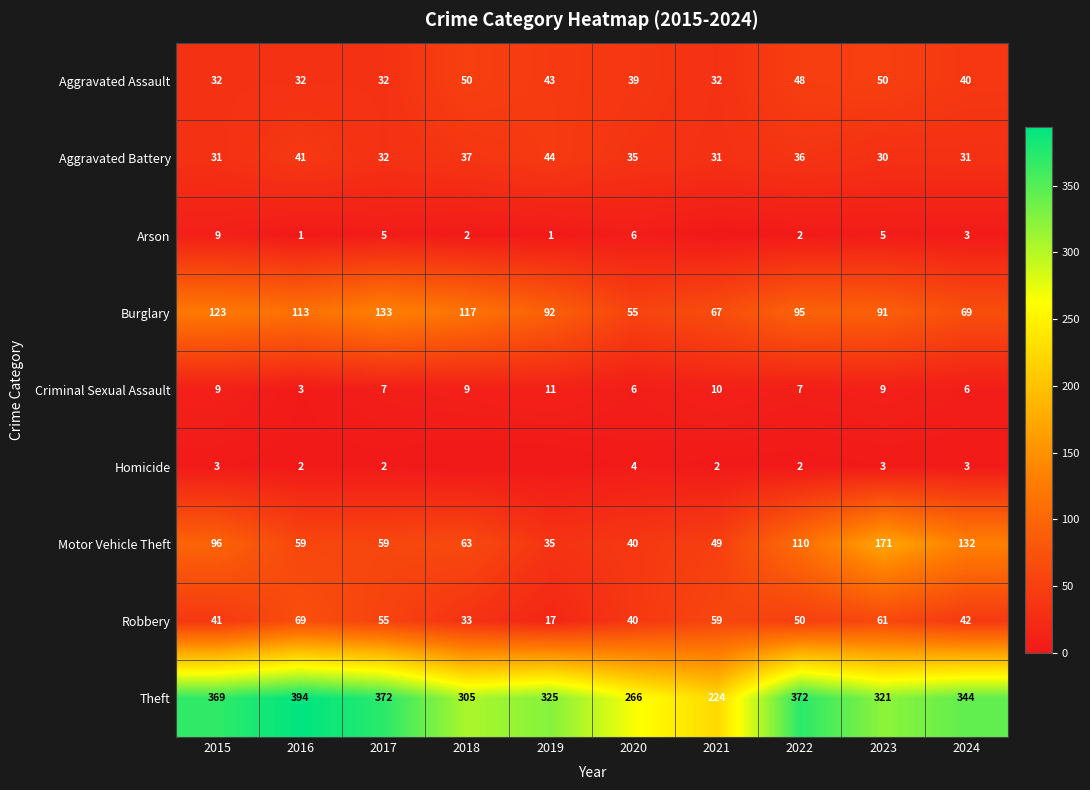

At which category is the sum across all series the highest?

2023